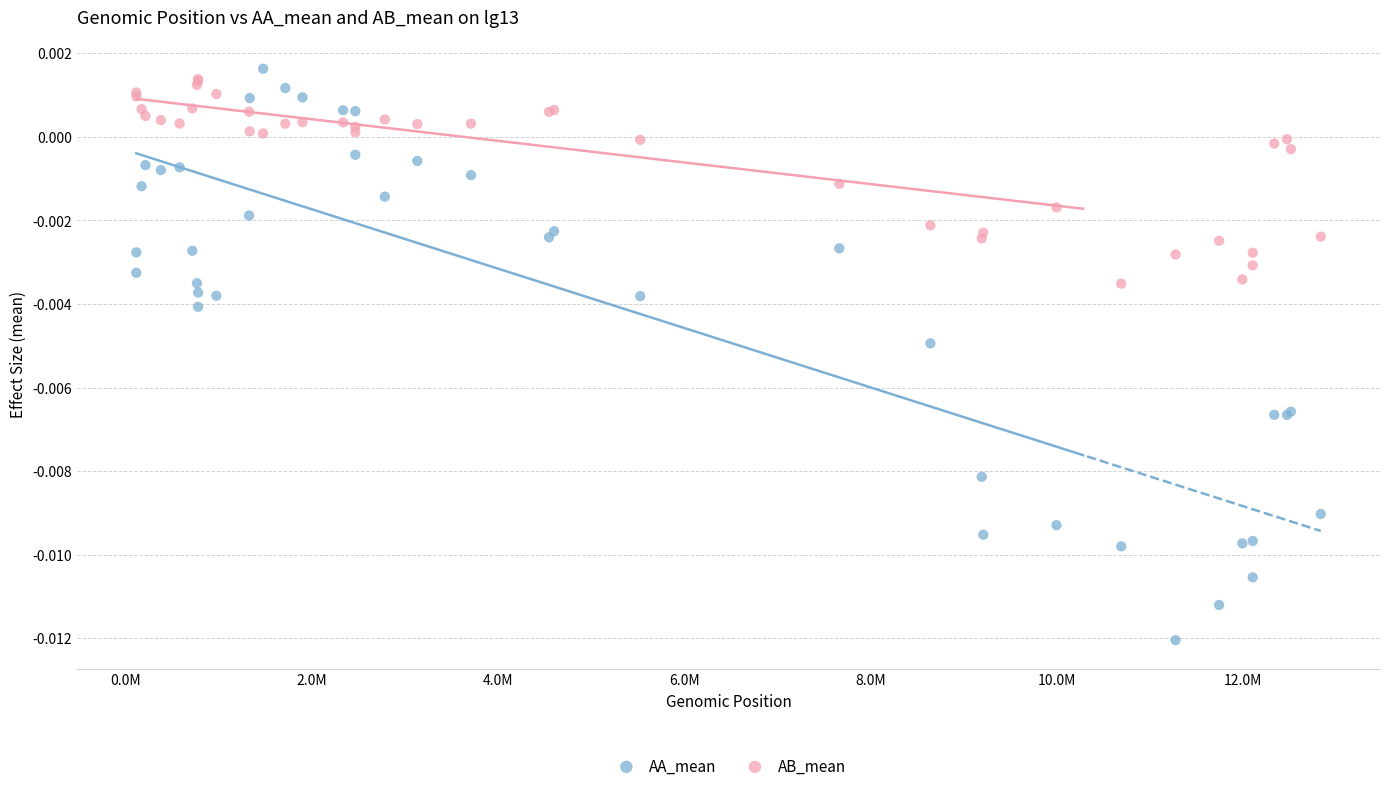

Which series has the widest spread of Y values?

AA_mean